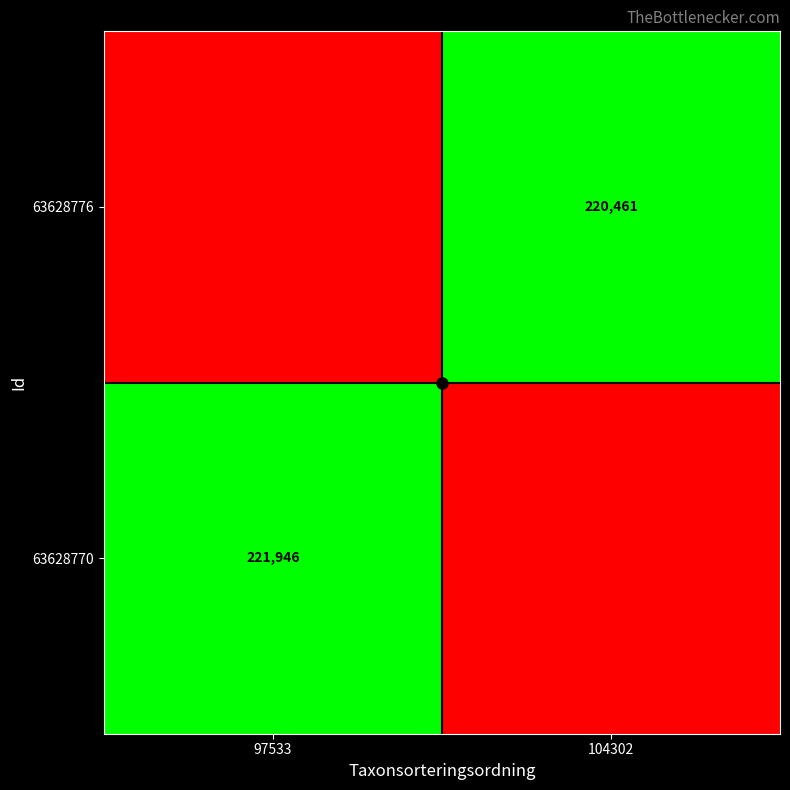

At how many categories does at least one series exceed 221023?

1